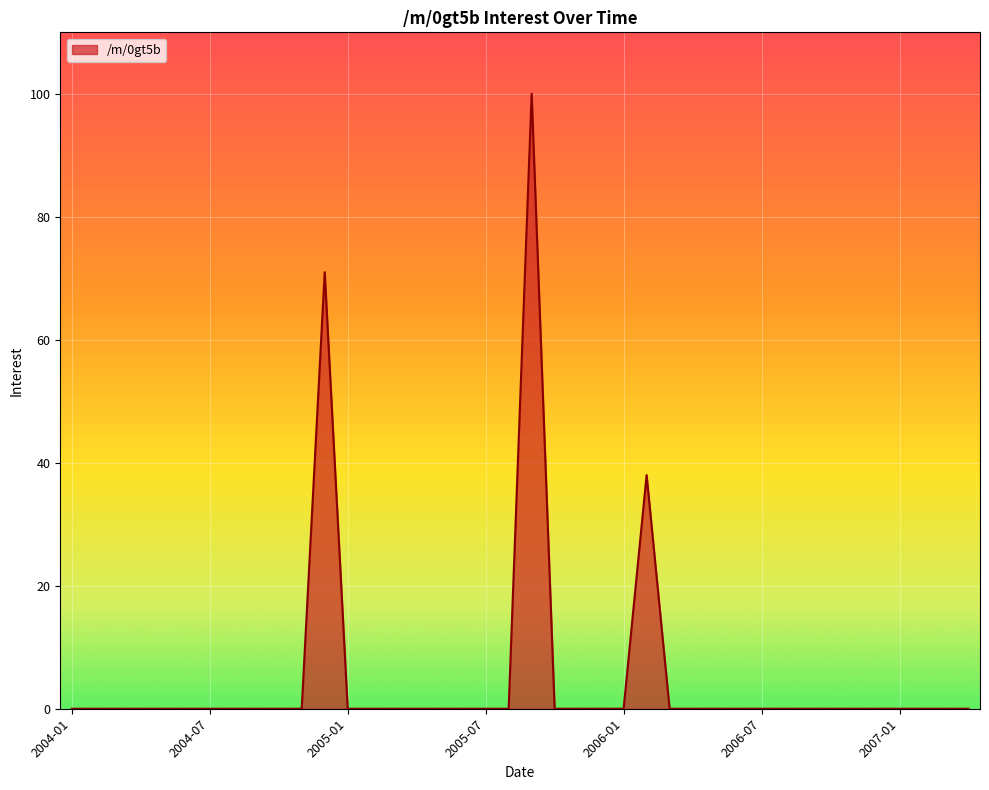

What is the difference between the maximum and minimum values?

100